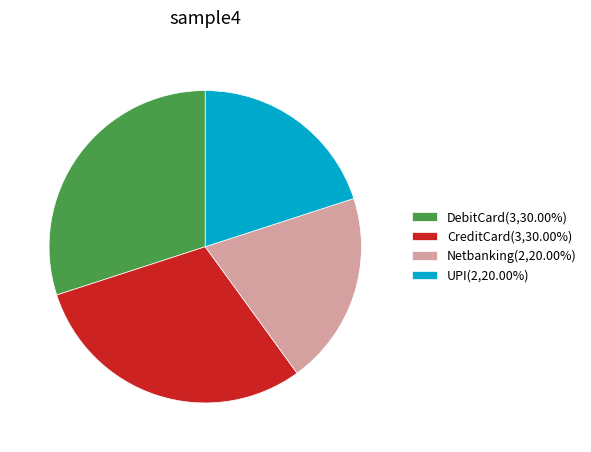

Approximately how many times larger is the value at DebitCard(3,30.00%) compared to Netbanking(2,20.00%)?

1.5